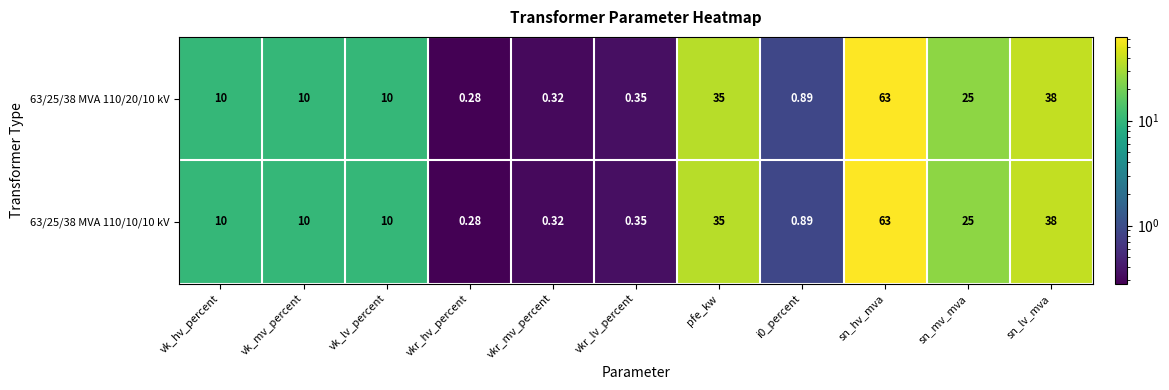

At which label is 63/25/38 MVA 110/20/10 kV closest to 31?

pfe_kw